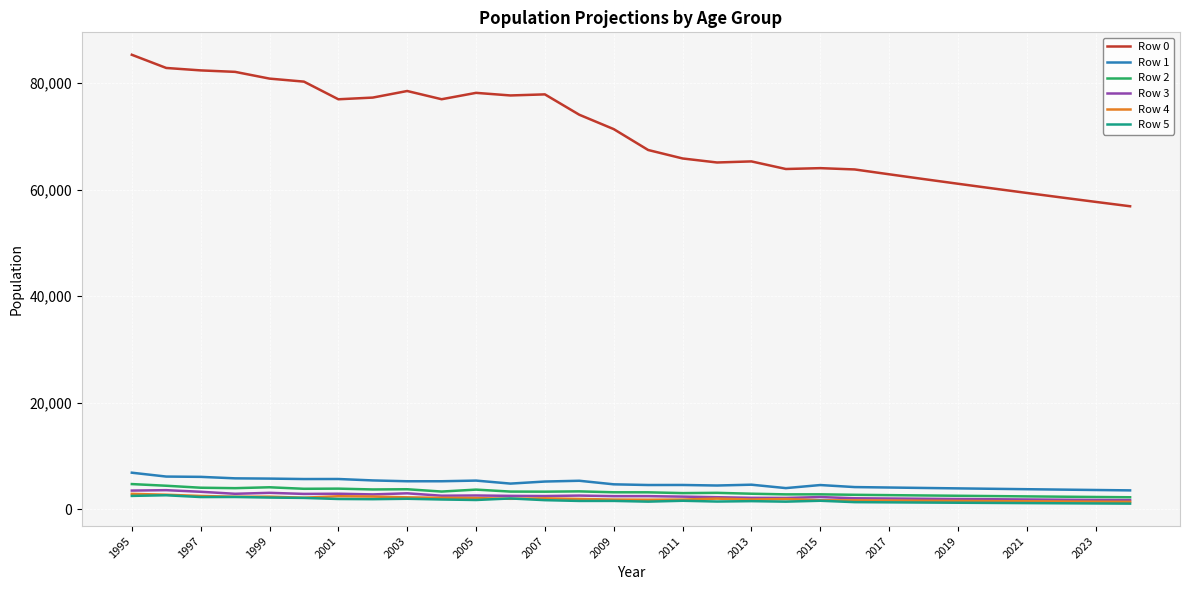

Which series has the largest total across all categories?

Row 0